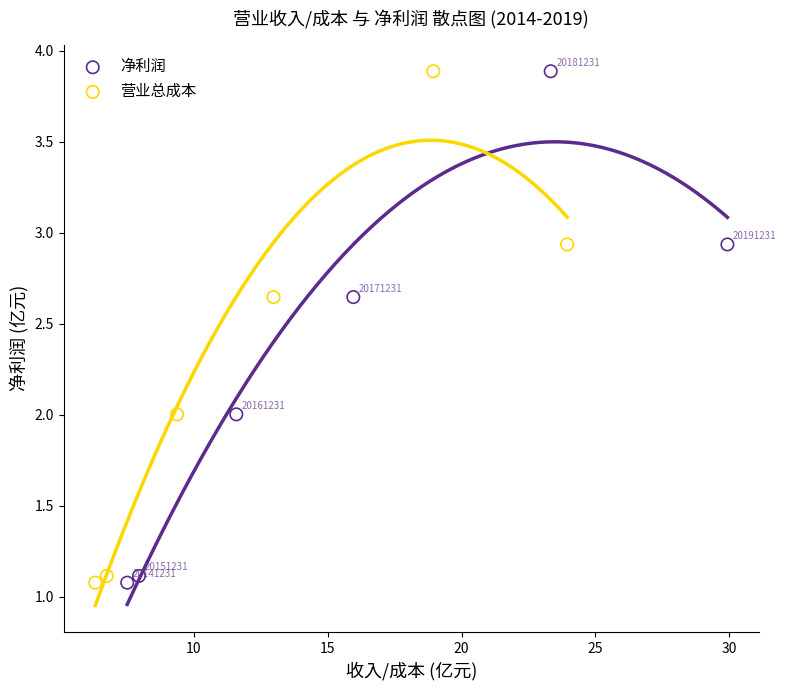

What are all the series names shown in the legend?

净利润, 营业总成本